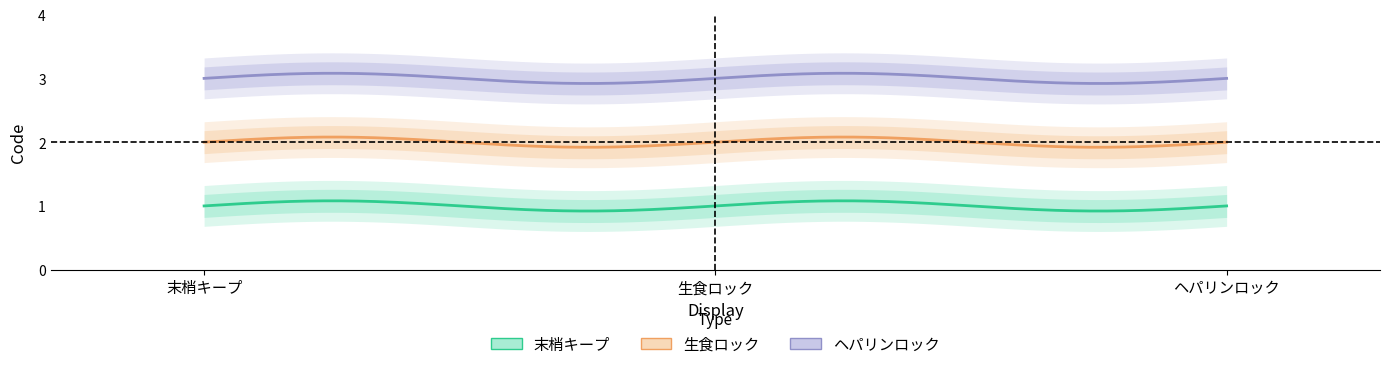

At how many categories does at least one series exceed 1?

3